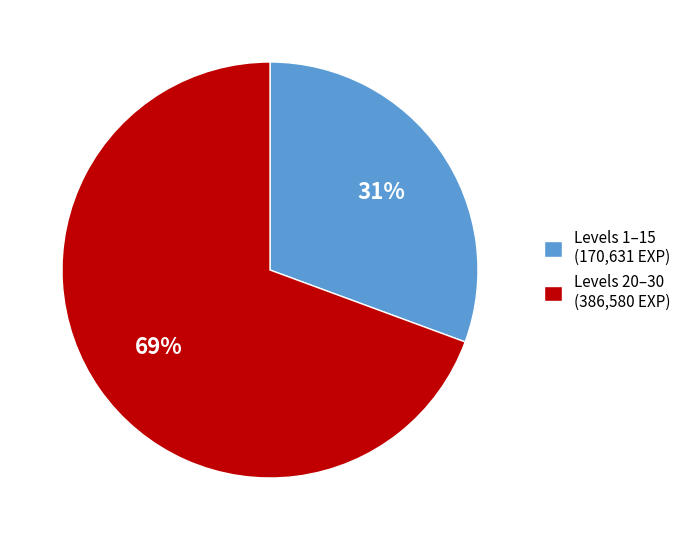

Is the sum of Levels 1–15 (170,631 EXP) and Levels 20–30 (386,580 EXP) greater than half?

Yes